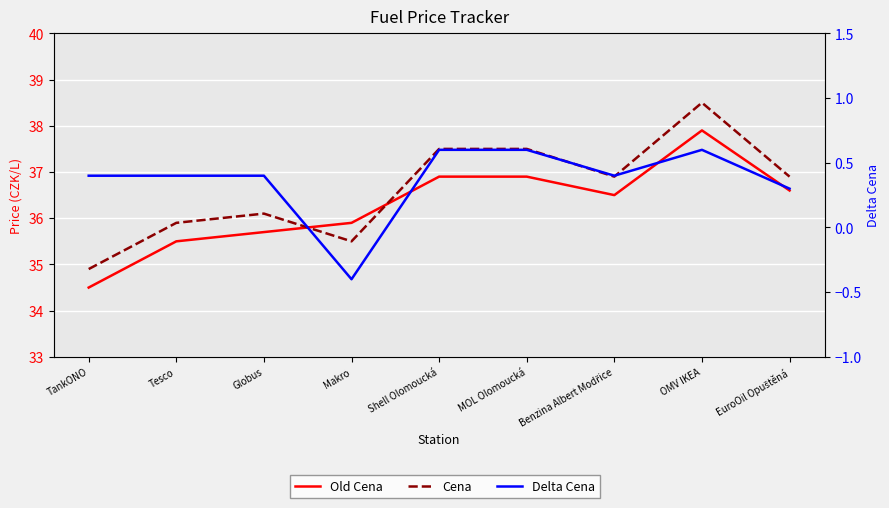

Between Makro and TankONO, which is larger?

Makro